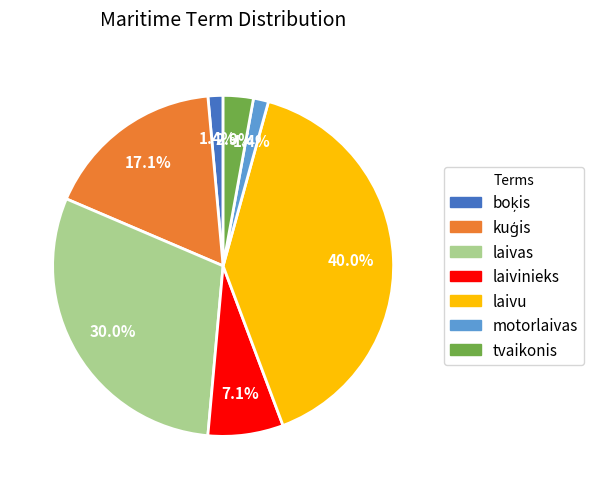

Count the number of slices in the pie.

7